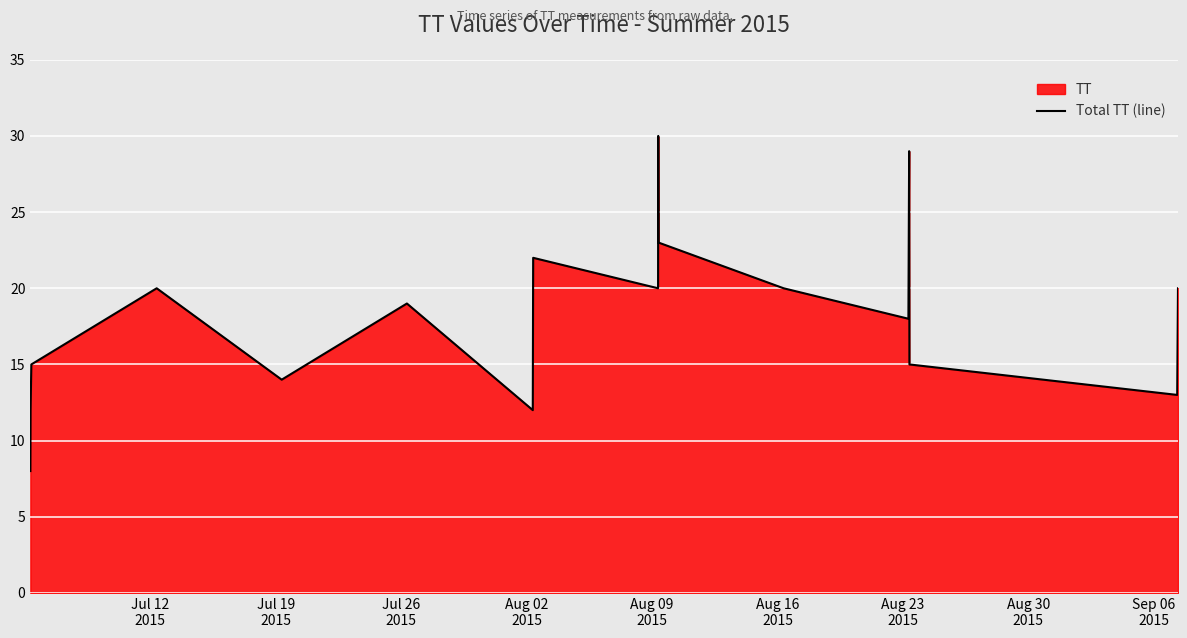

How many lines are shown in the chart?

1